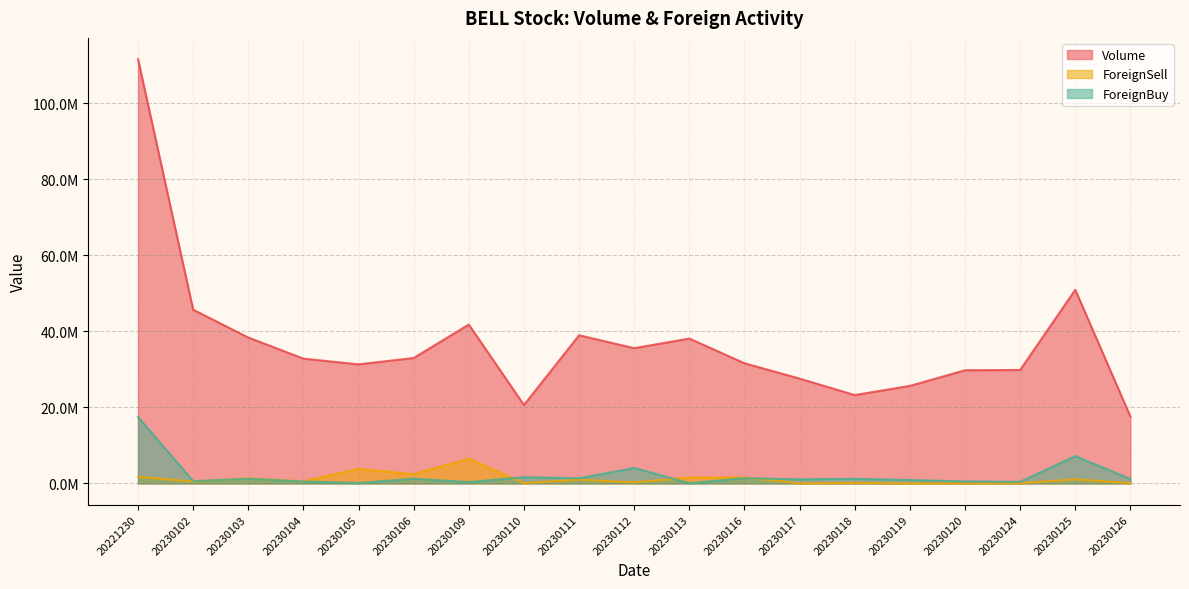

List the labels in order of ForeignBuy value, smallest first.

20230113, 20230105, 20230109, 20230124, 20230104, 20230120, 20230102, 20230119, 20230117, 20230126, 20230118, 20230103, 20230106, 20230111, 20230116, 20230110, 20230112, 20230125, 20221230